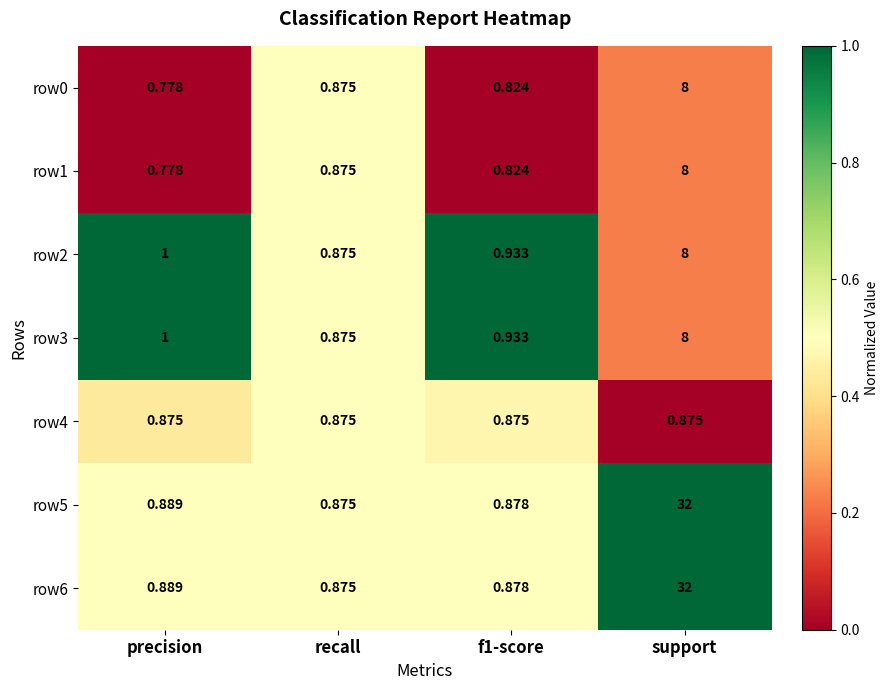

Which category has the lowest value in the row2 series?

recall